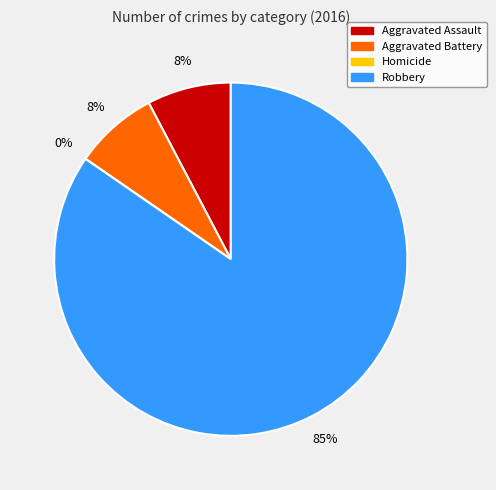

How many slices are in this pie chart?

4